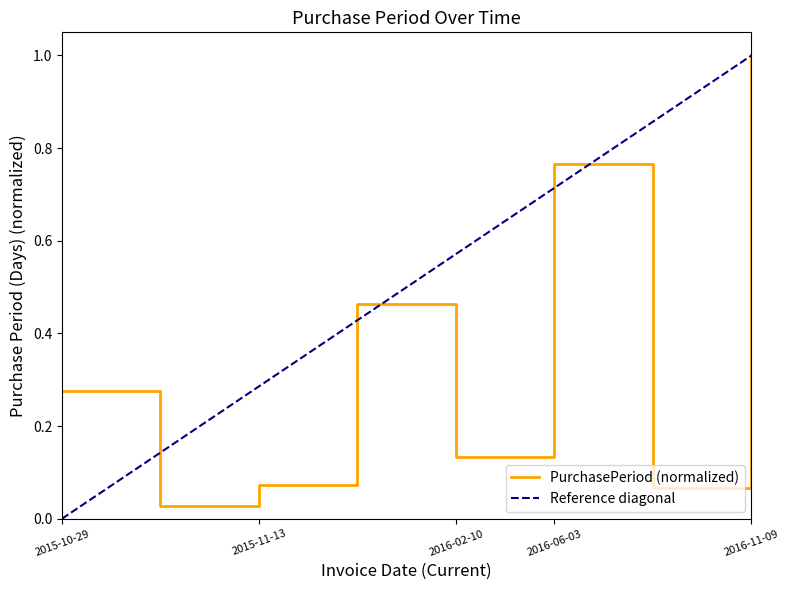

List the labels in order of value, smallest first.

2015-11-02, 2016-06-13, 2015-11-13, 2016-02-10, 2015-10-29, 2016-01-21, 2016-06-03, 2016-11-09